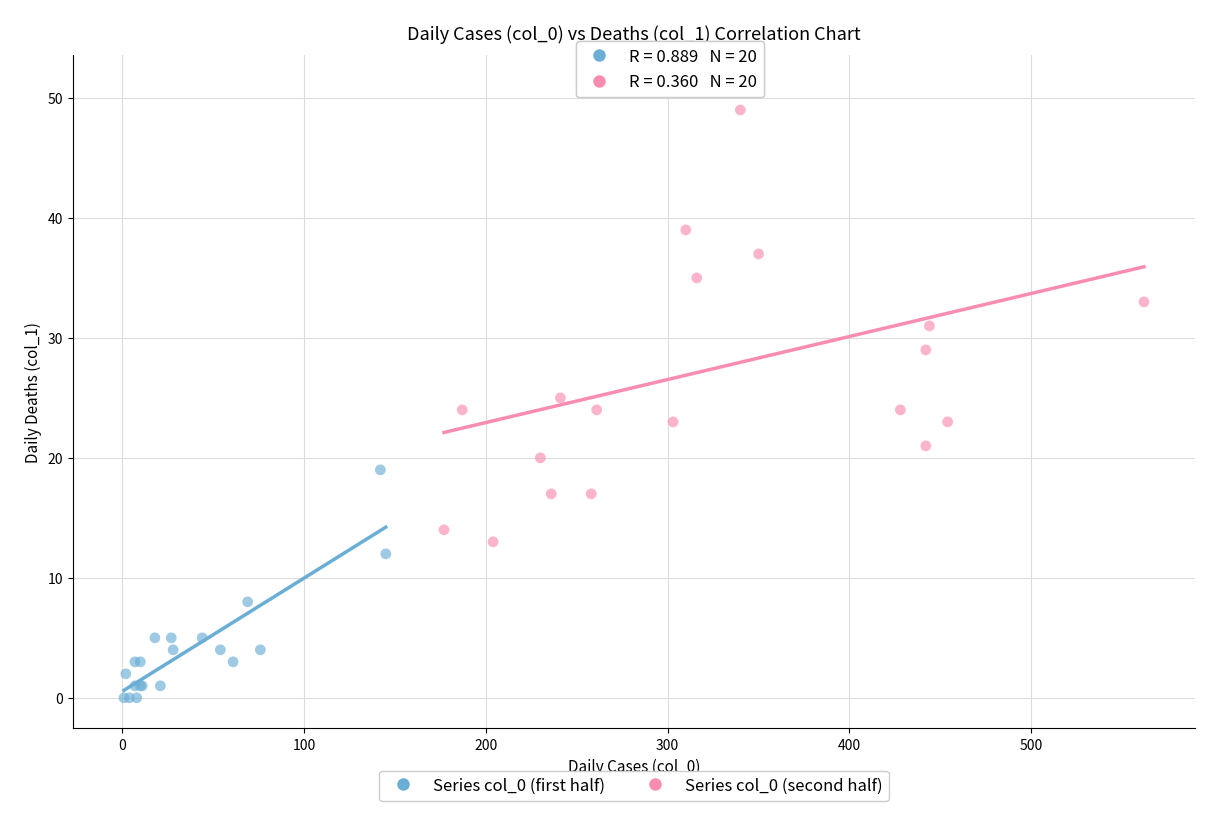

Which series reaches the minimum Y coordinate?

Series col_0 (first half)